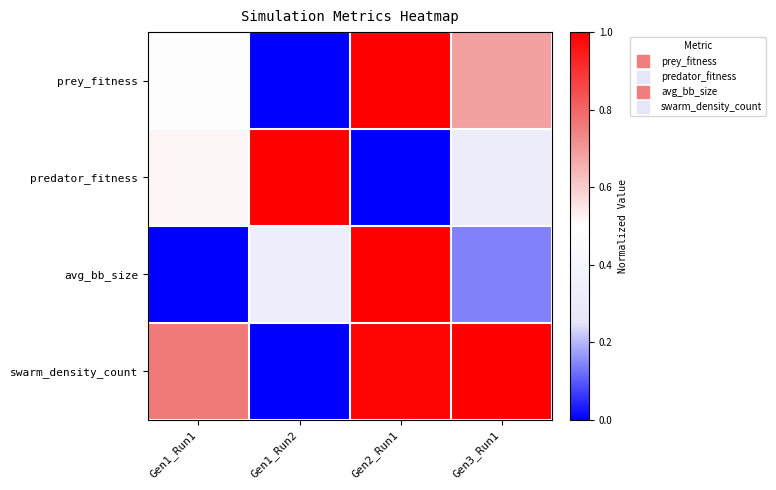

At Gen3_Run1, list the series in order from largest to smallest.

swarm_density_count, prey_fitness, predator_fitness, avg_bb_size